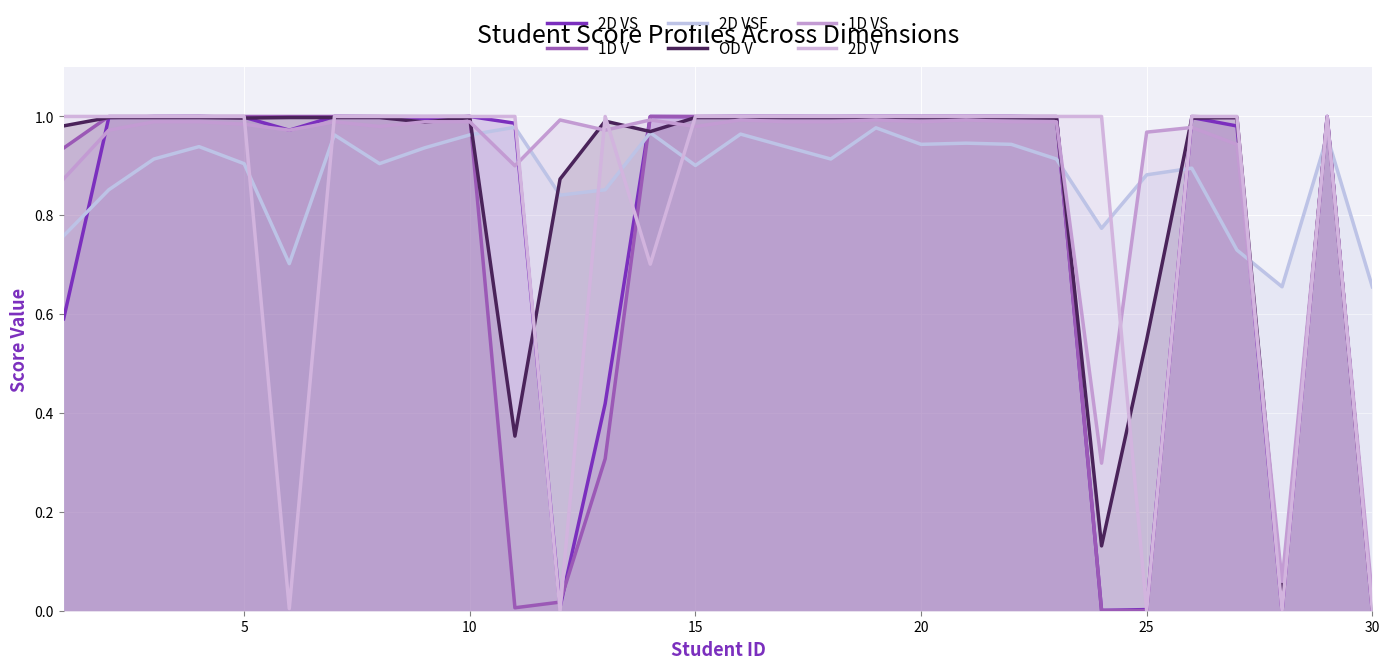

What is the average value of the OD V series?

0.9